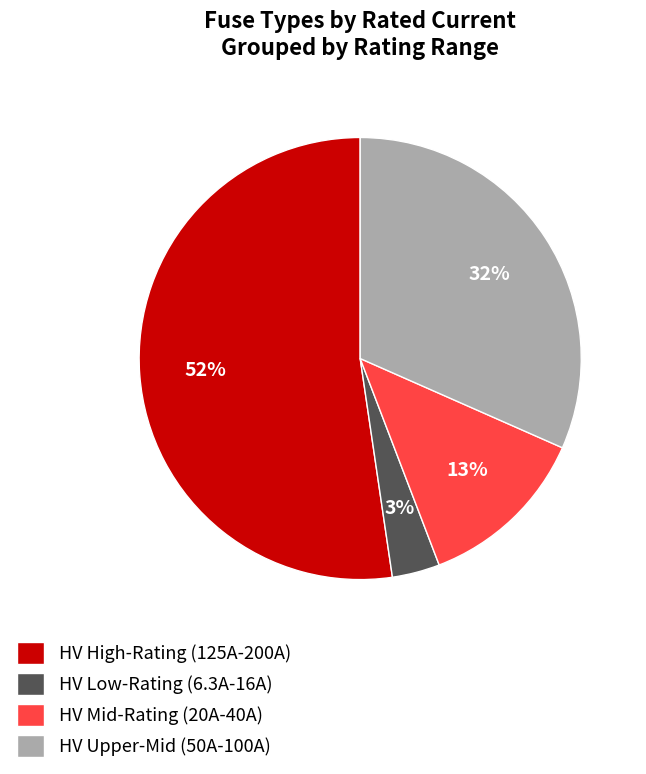

Count the number of slices in the pie.

4